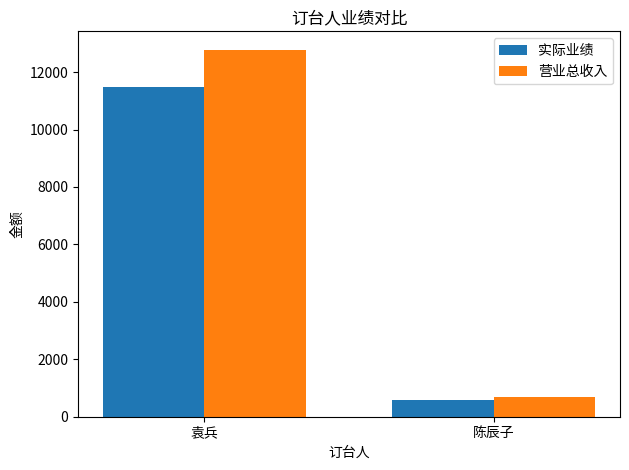

What is the difference between the highest and lowest values at 袁兵?

1310